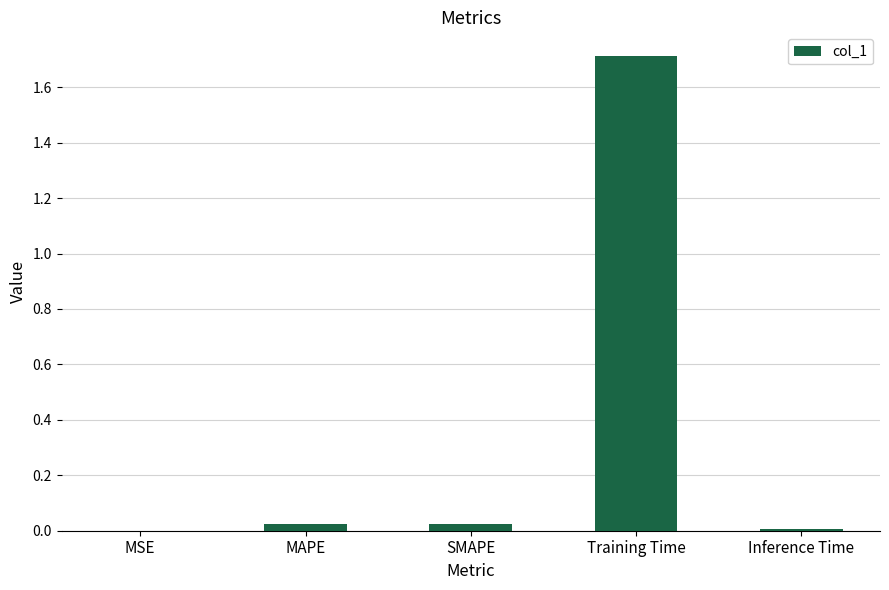

What is the greatest value displayed?

1.7